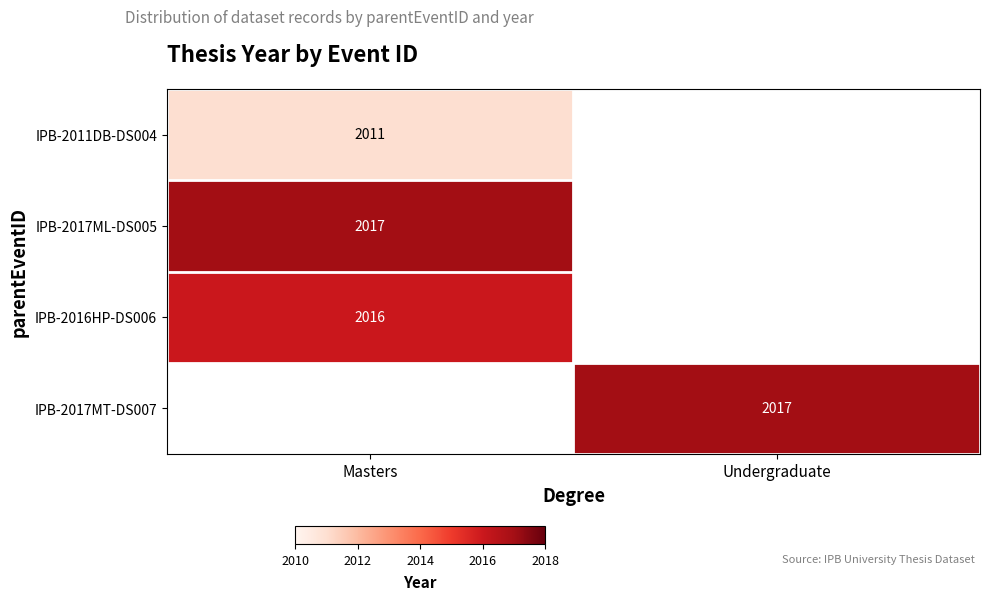

True or false: IPB-2016HP-DS006 has a value of 2016 at Masters.

True